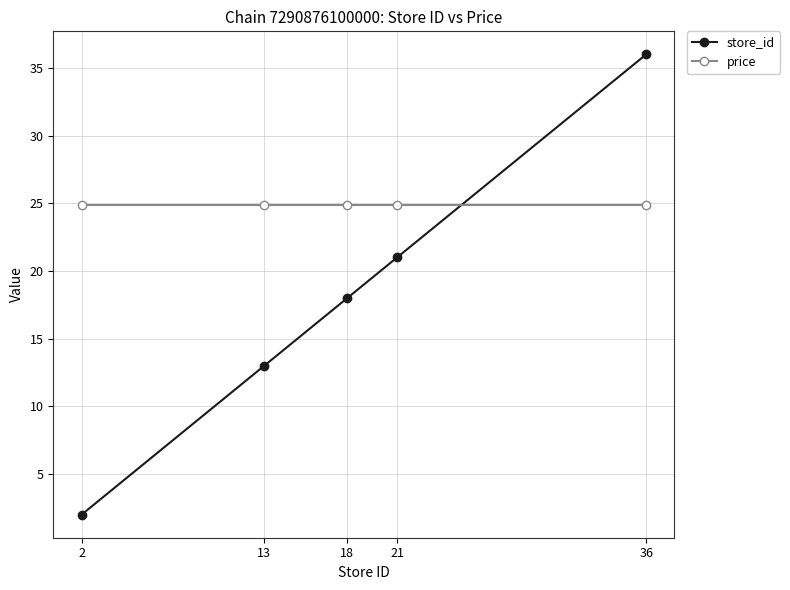

Reading left to right, what are all the values shown in this chart?

store_id: 2=2.0	13=13.0	18=18.0	21=21.0	36=36.0
price: 2=24.9	13=24.9	18=24.9	21=24.9	36=24.9